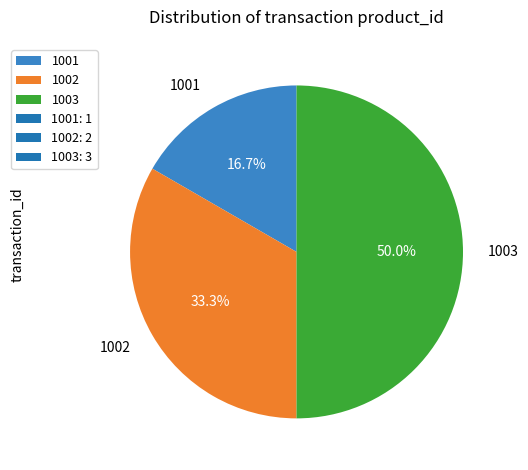

To the nearest percent, what is the difference between the largest and smallest slice percentages?

33%